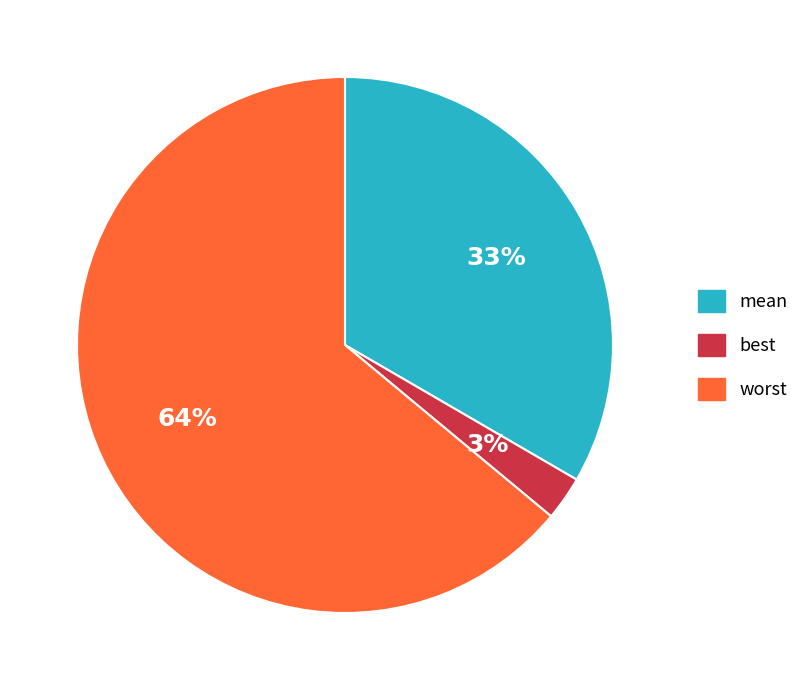

Is it true that mean is 43% of the pie?

False